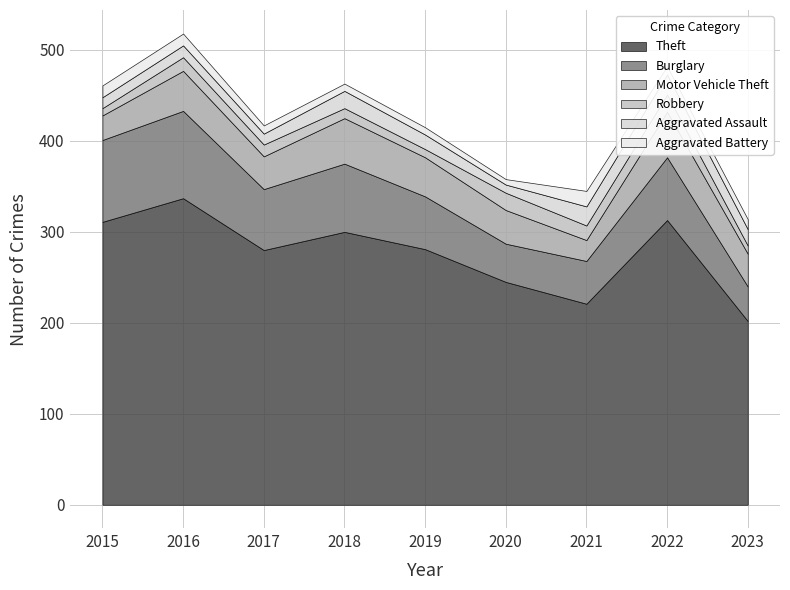

True or false: Burglary and Robbery cross at least once.

False